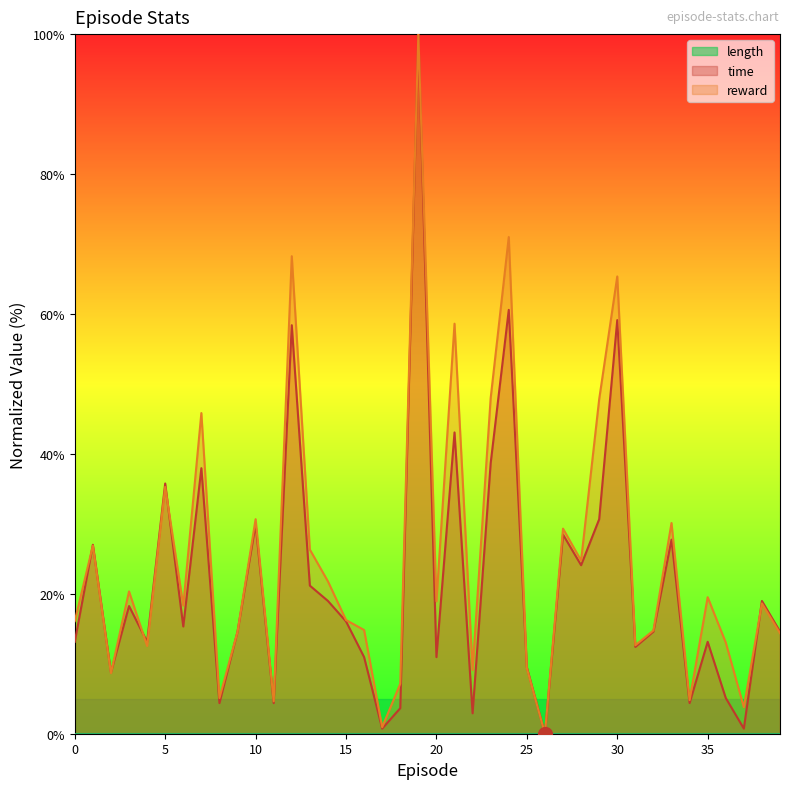

Is it true that length equals 4.4 at 8?

True